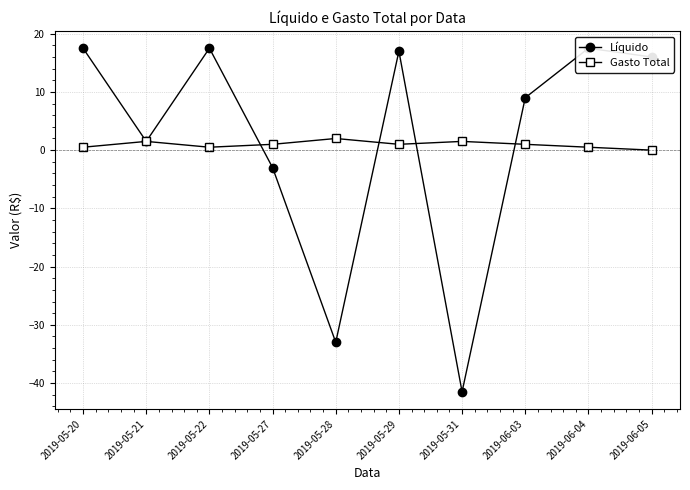

Which series has the largest total across all categories?

Líquido